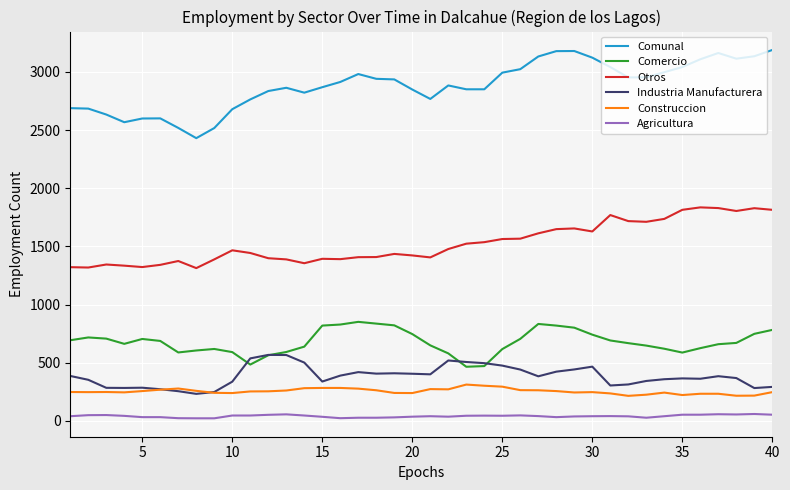

Which series has the largest total across all categories?

Comunal